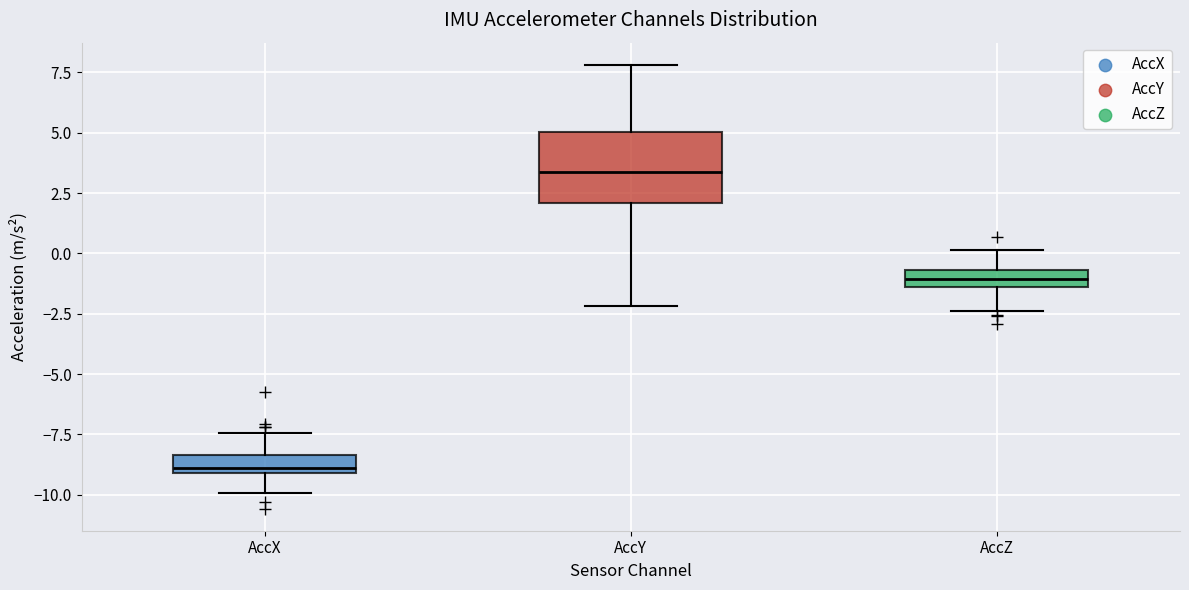

Which box has the highest median line?

AccY